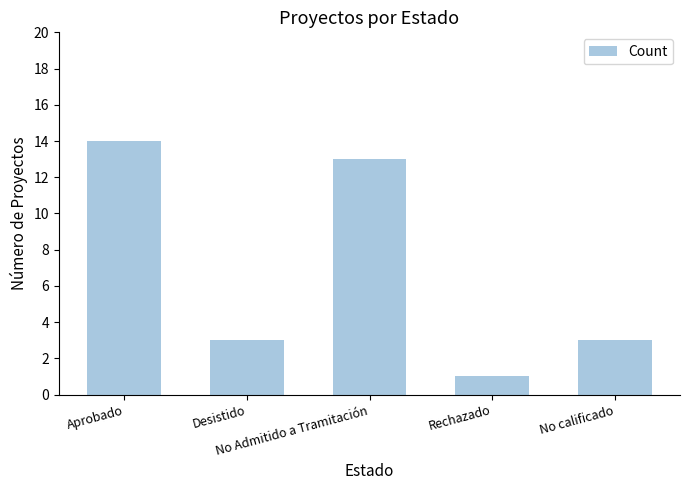

The chart shows a value of 1 at Rechazado. True or false?

True